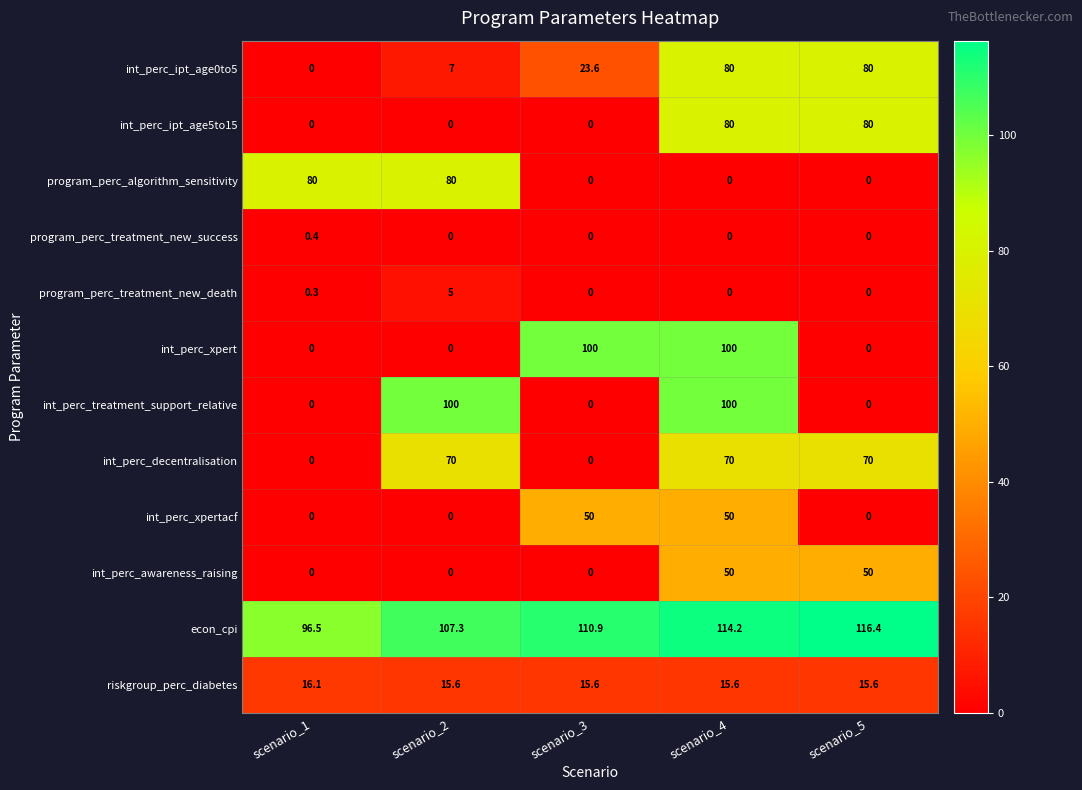

What value does the int_perc_ipt_age0to5 series have at scenario_5?

80.0